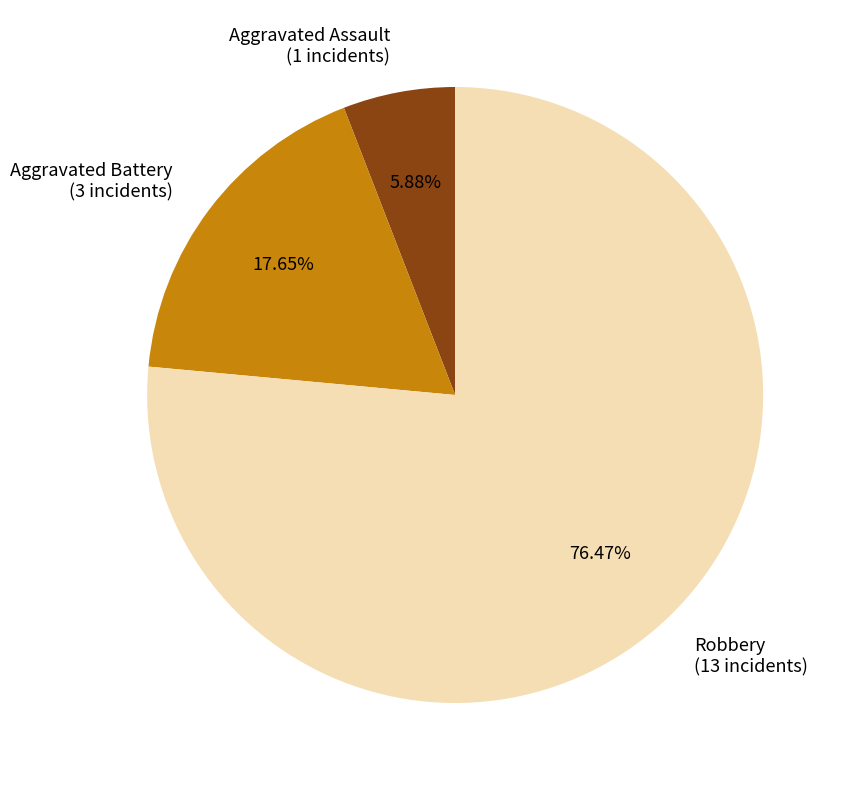

To the nearest percent, what portion does Aggravated Battery represent?

18%